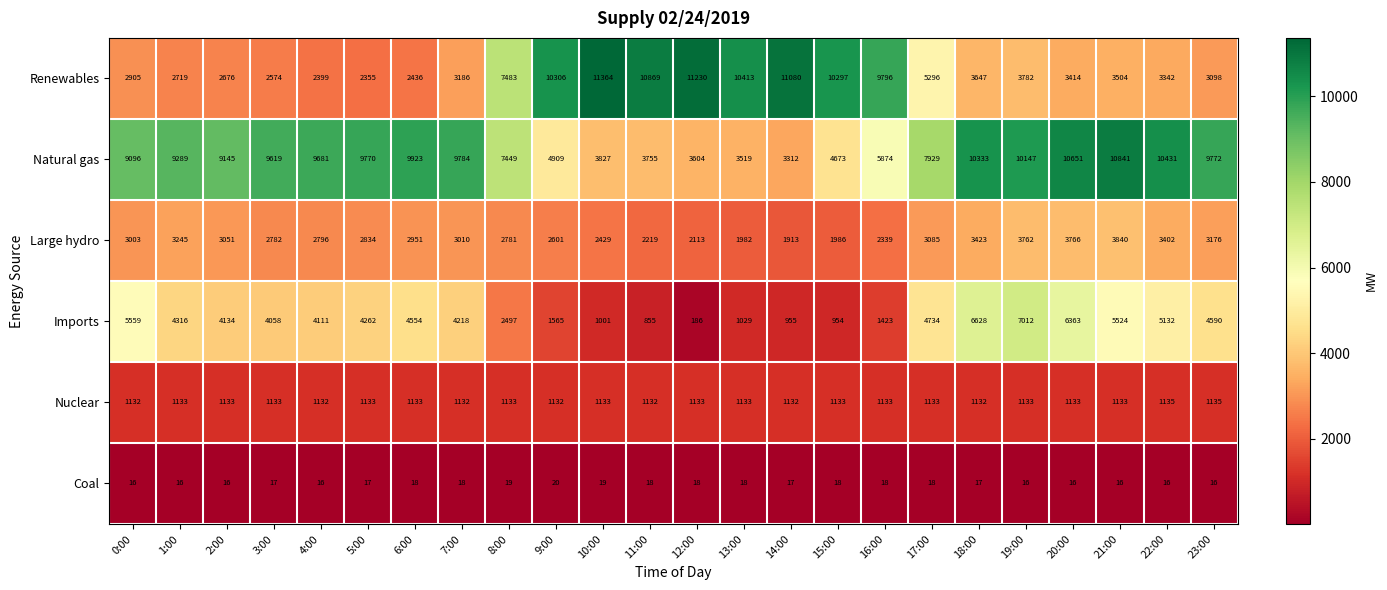

What is the spread (max minus min) of values at 11:00?

10851